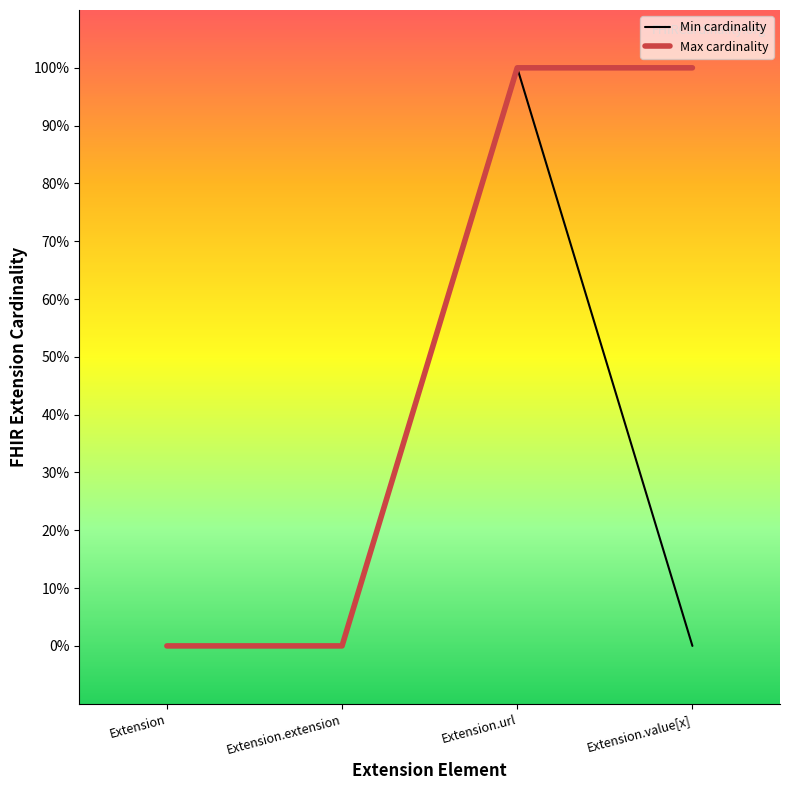

Where is Min cardinality nearest to the value 0?

Extension